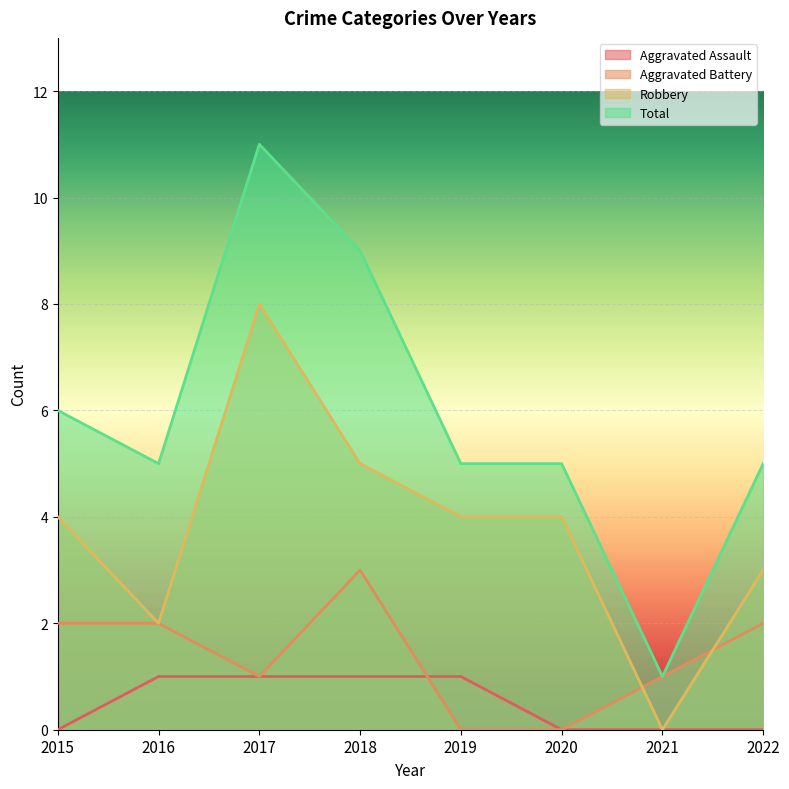

What is the highest value of the Aggravated Battery series?

3